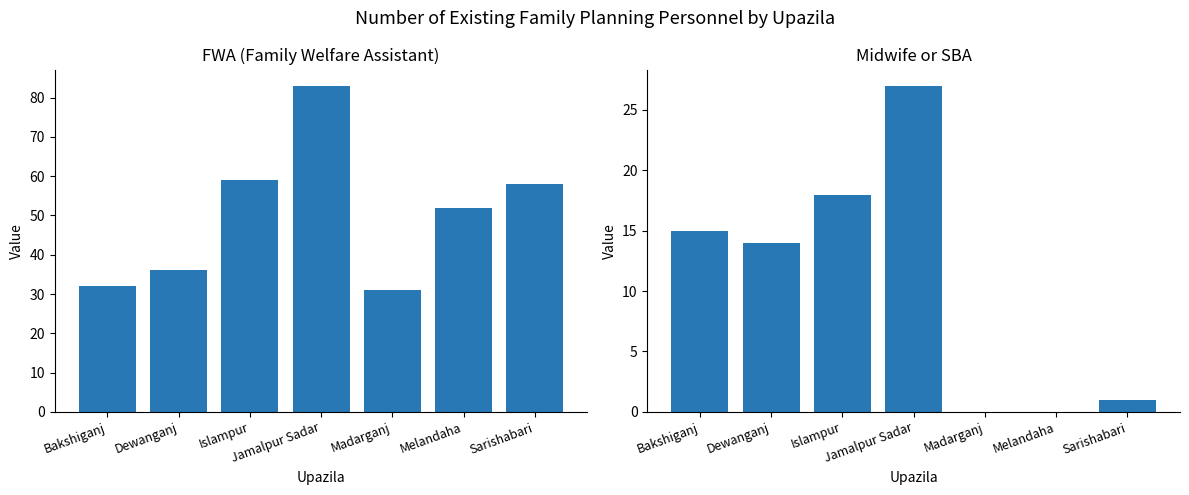

List the labels in order of FWA value, largest first.

Jamalpur Sadar, Islampur, Sarishabari, Melandaha, Dewanganj, Bakshiganj, Madarganj